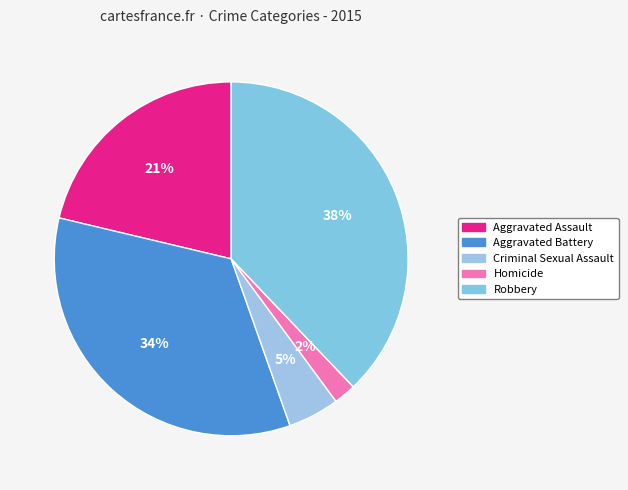

What percentage is the Aggravated Battery slice, to the nearest percent?

34%